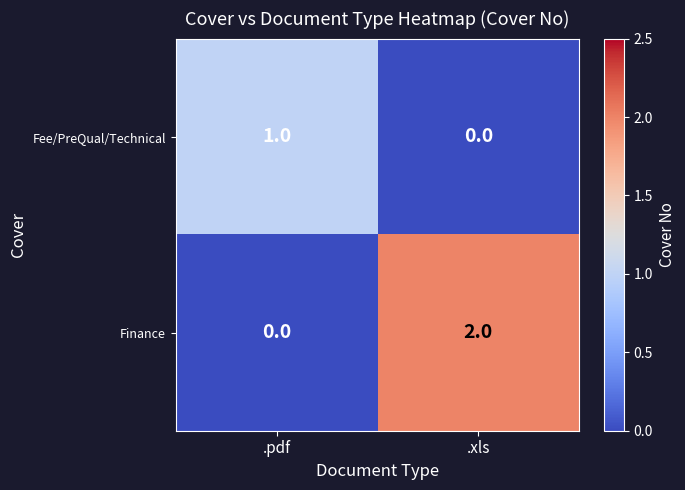

Reading right to left, what are all the values shown in this chart?

Fee/PreQual/Technical: 0	1
Finance: 2	0